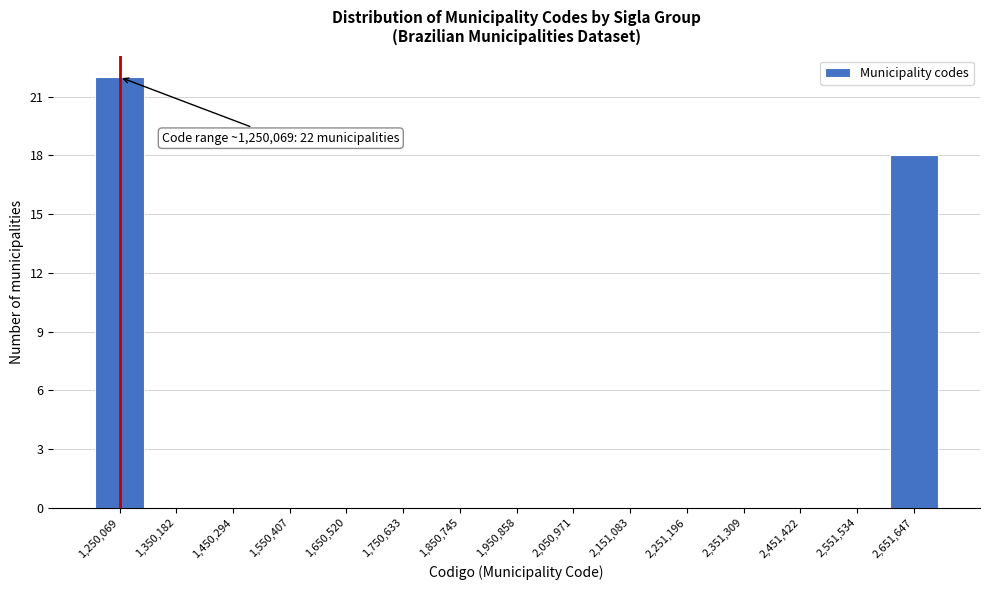

Which range on the x-axis has the tallest bar?

1200000 to 1300000